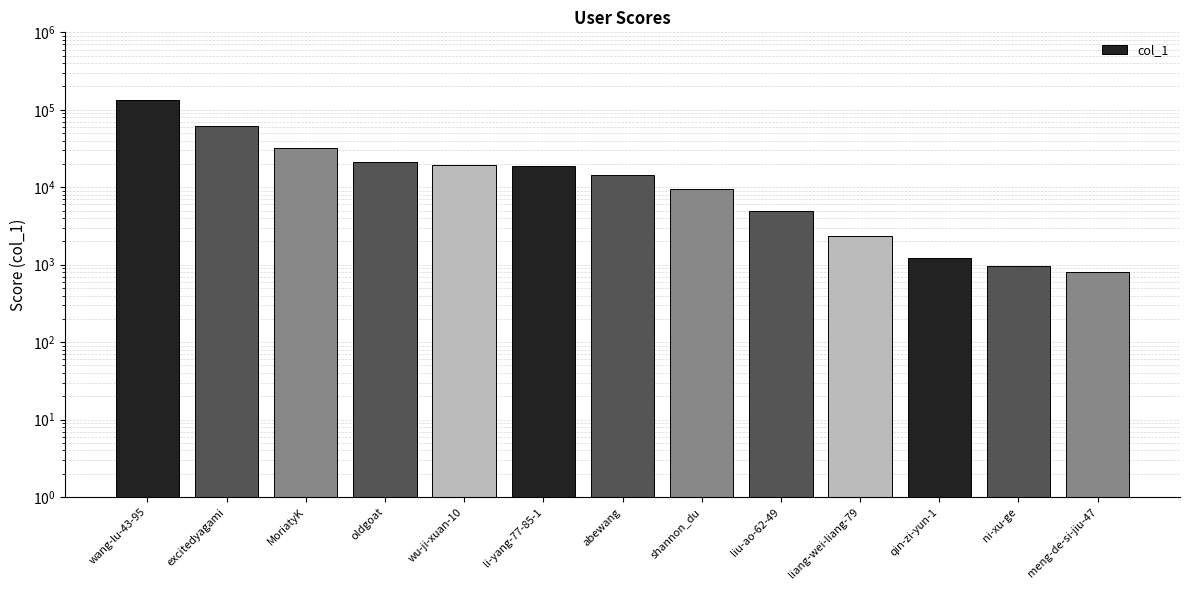

List the labels in order of value, smallest first.

meng-de-si-jiu-47, ni-xu-ge, qin-zi-yun-1, liang-wei-liang-79, liu-ao-62-49, shannon_du, abewang, li-yang-77-85-1, wu-ji-xuan-10, oldgoat, MoriatyK, excitedyagami, wang-lu-43-95